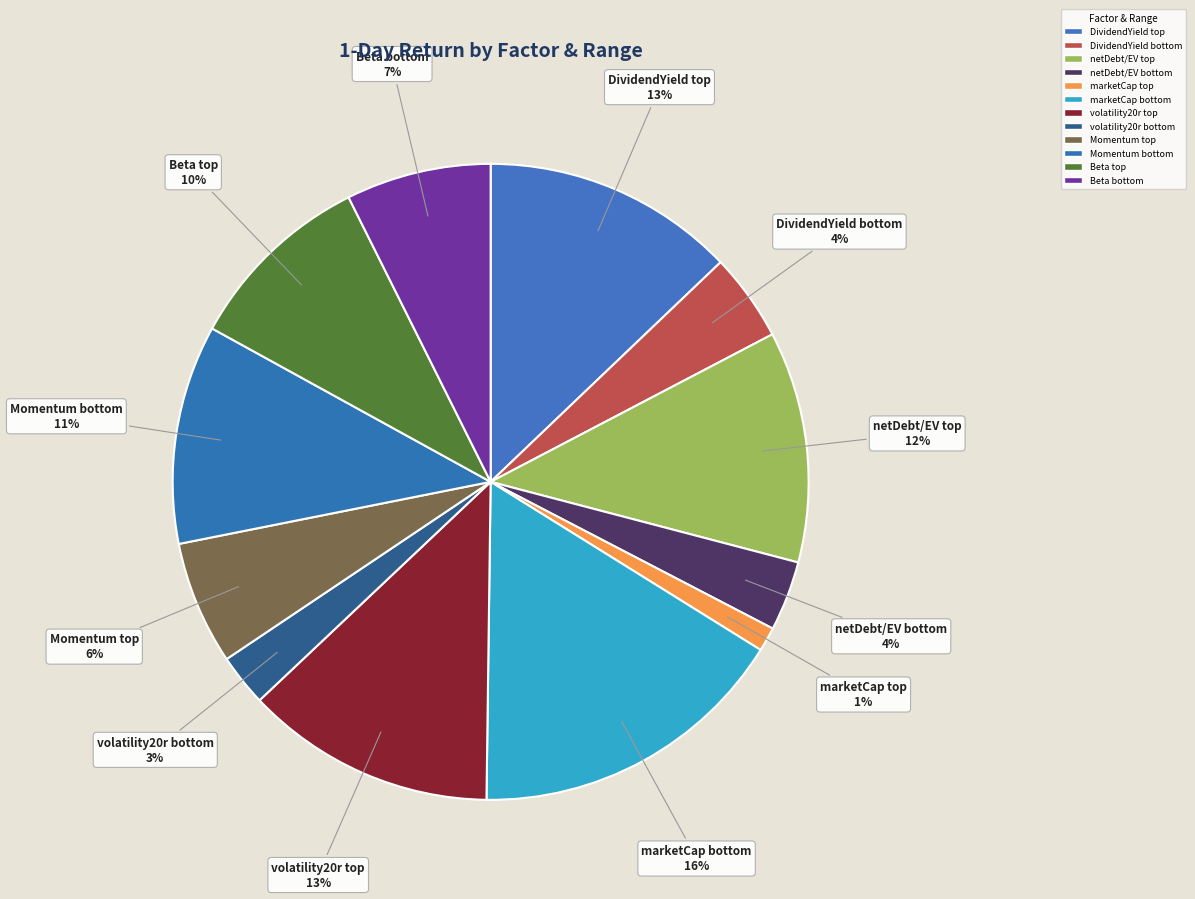

How many segments does this pie chart have?

12